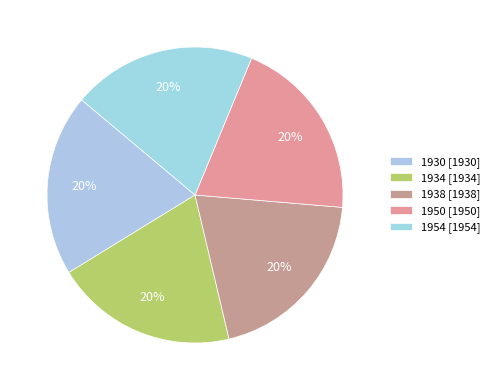

True or false: 1938 accounts for 20% of the total.

True